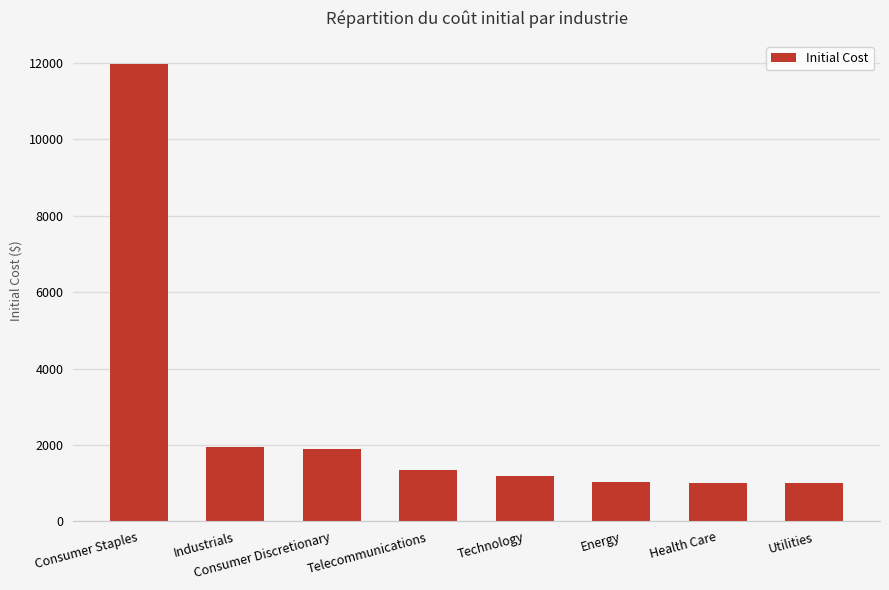

Does the chart contain stacked bars?

No